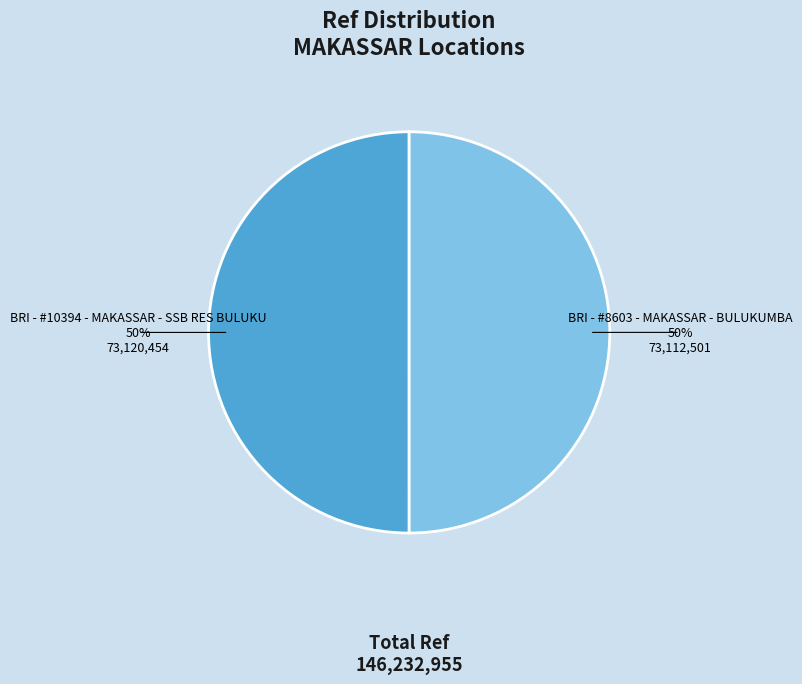

Do BRI - #10394 - MAKASSAR - SSB RES BULUKU and BRI - #8603 - MAKASSAR - BULUKUMBA together represent more than half of the pie?

Yes